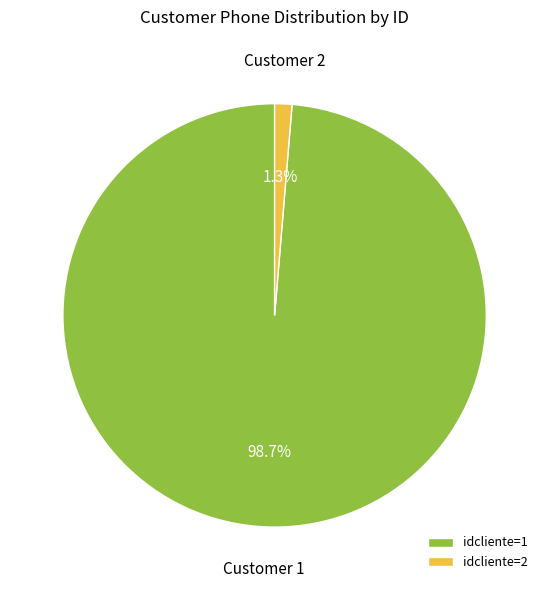

How many segments does this pie chart have?

2